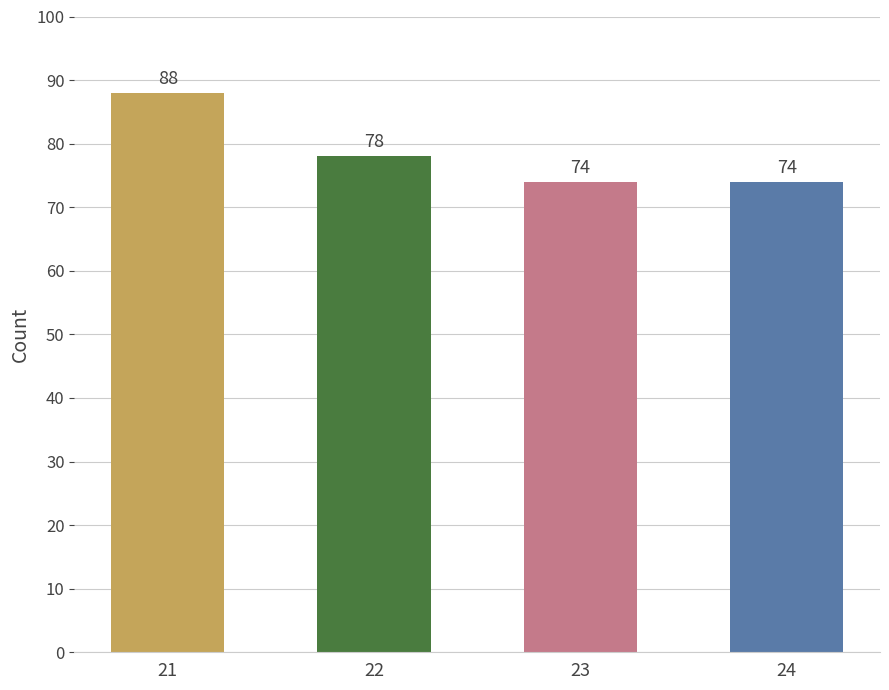

What is the difference between the maximum and minimum values?

14